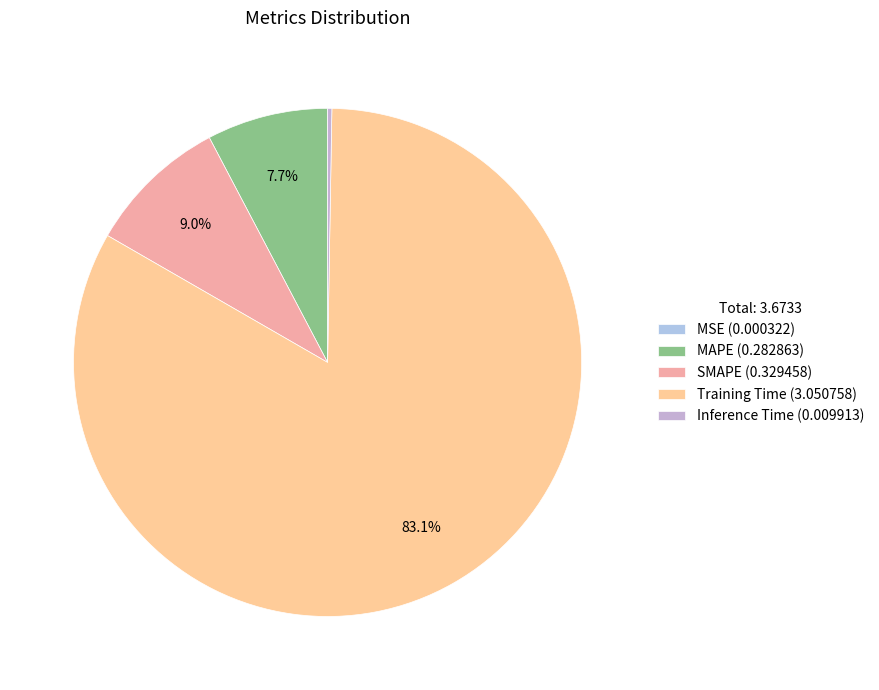

Count the number of slices in the pie.

5